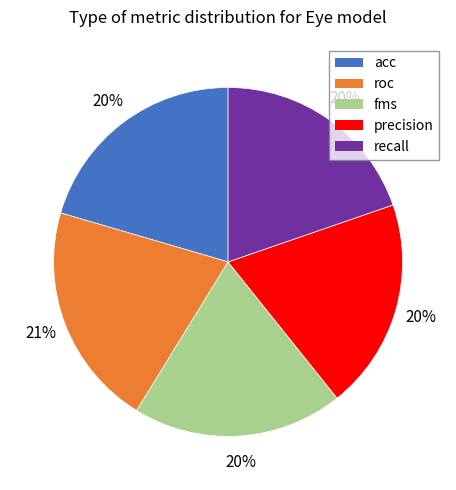

Combined, do roc and acc account for over 50%?

No